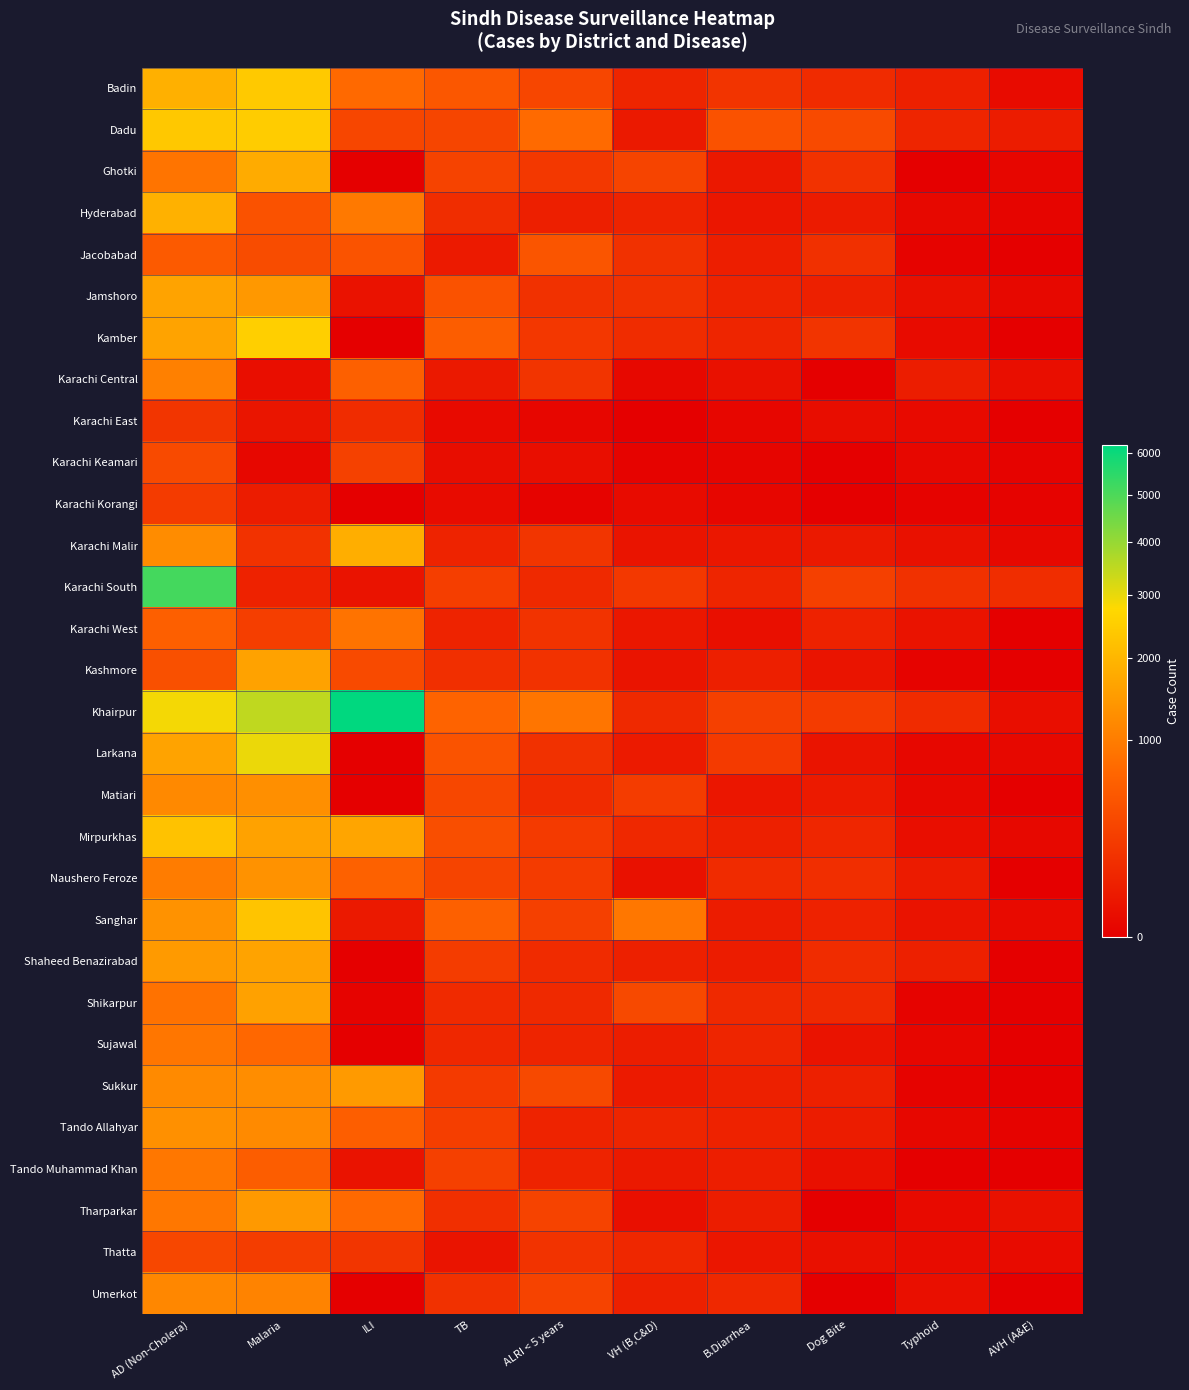

Count the number of data series in this chart.

30